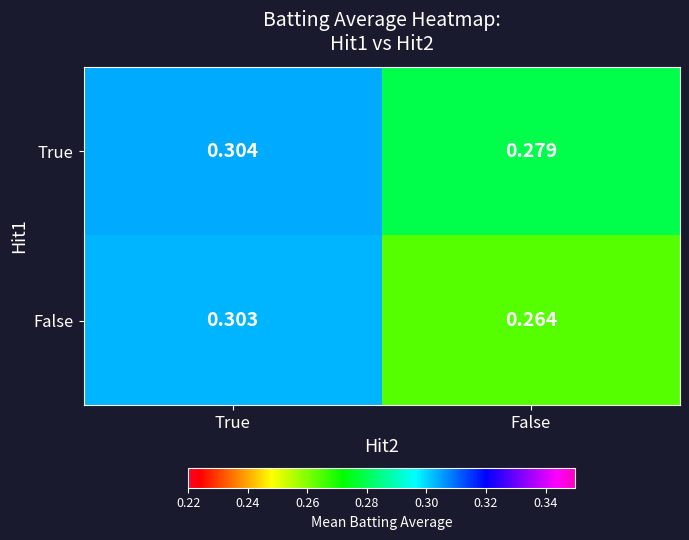

At which label is False closest to 0?

False